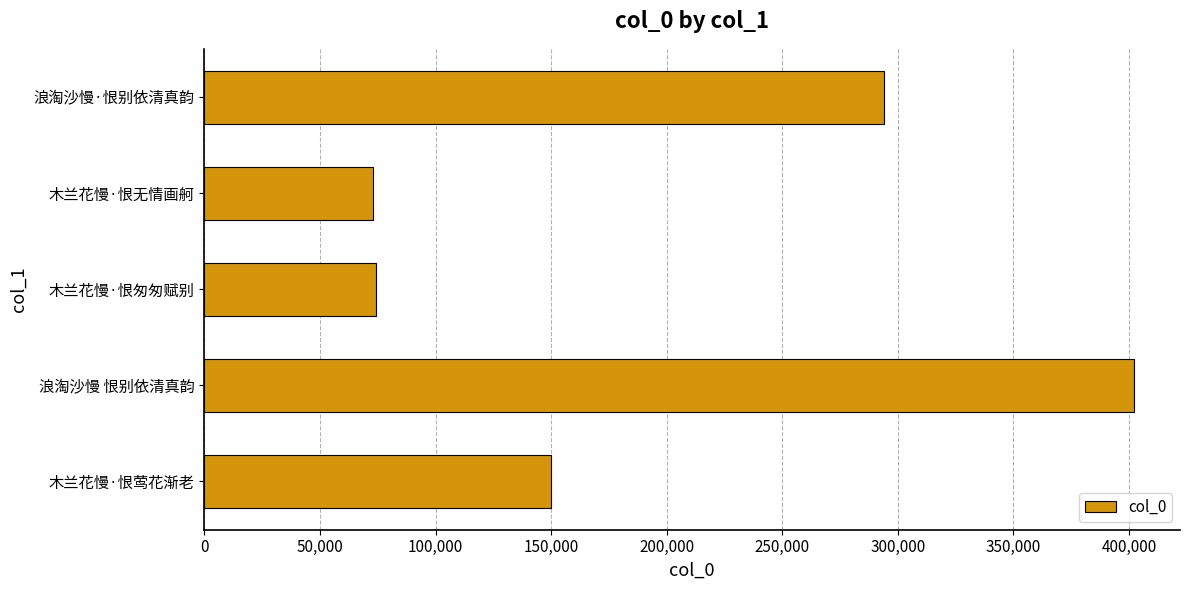

Which has a higher value, 木兰花慢·恨匆匆赋别 or 浪淘沙慢·恨别依清真韵?

浪淘沙慢·恨别依清真韵